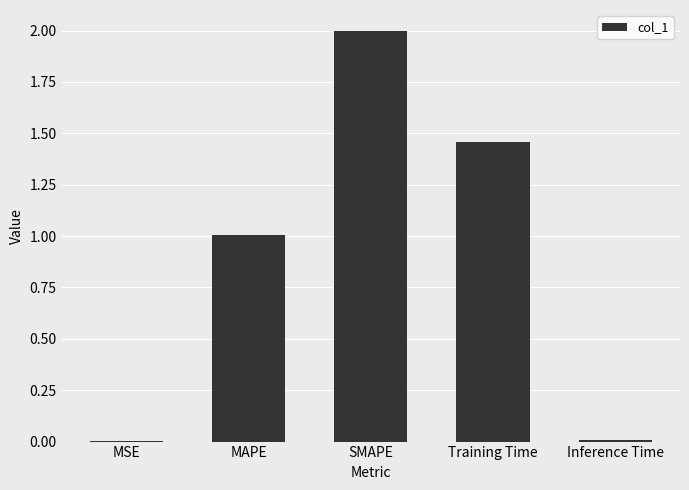

True or false: the data shows 1.0 at MAPE.

True